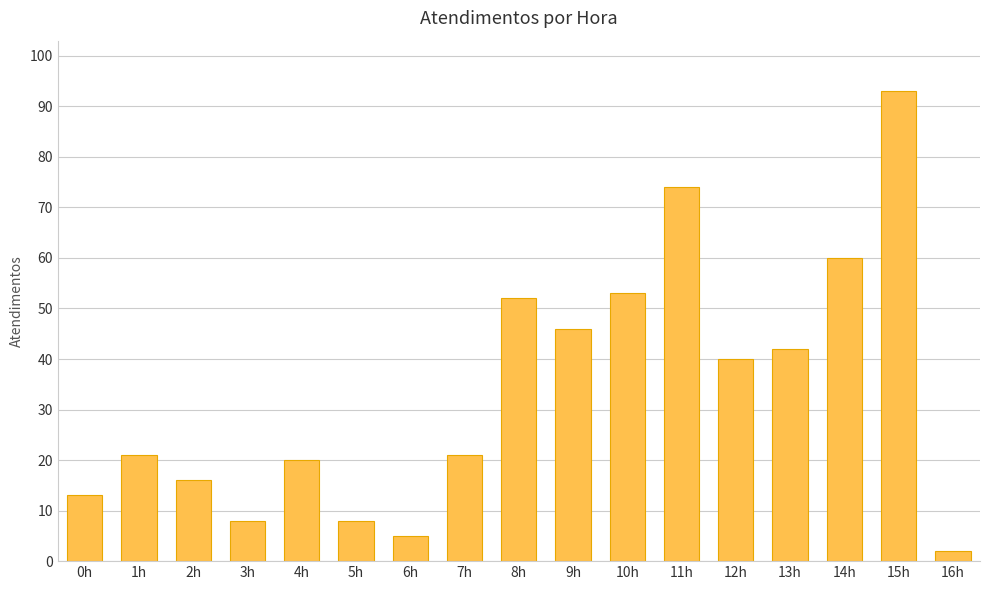

What is the ratio of the value at 5h to the value at 6h?

1.6